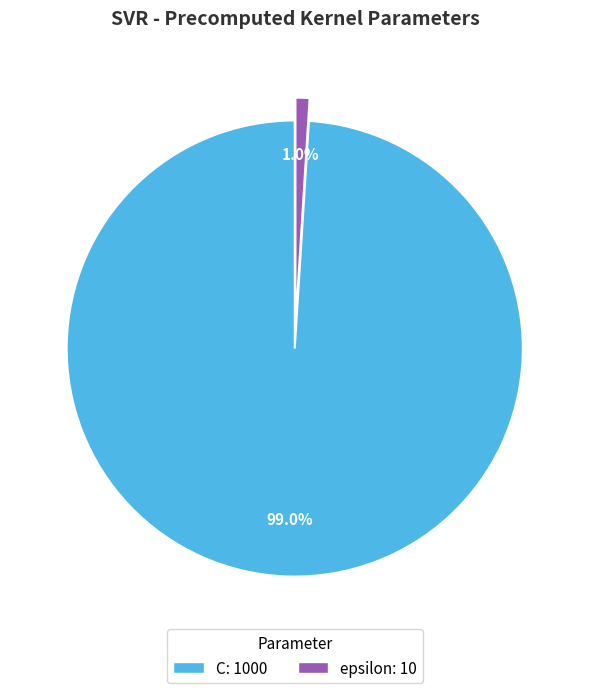

True or false: epsilon accounts for 9% of the total.

False